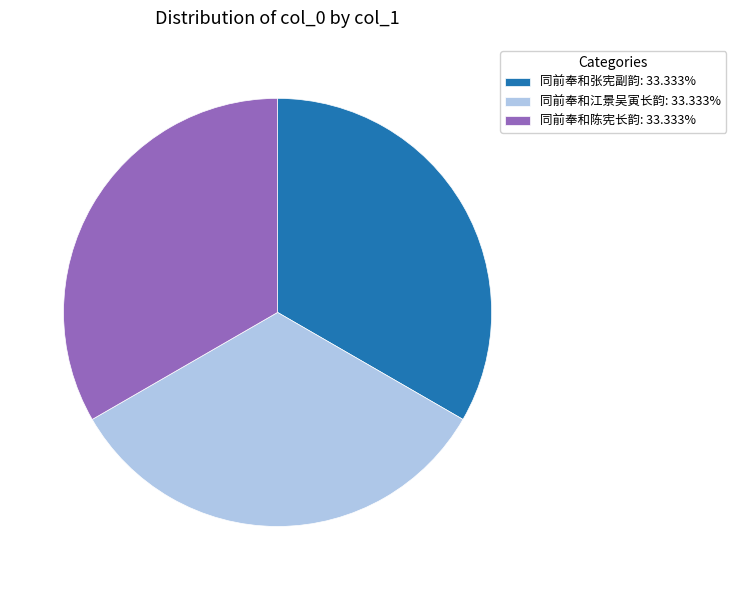

Do 同前奉和陈宪长韵: 33.333% and 同前奉和江景吴寅长韵: 33.333% together represent more than half of the pie?

Yes